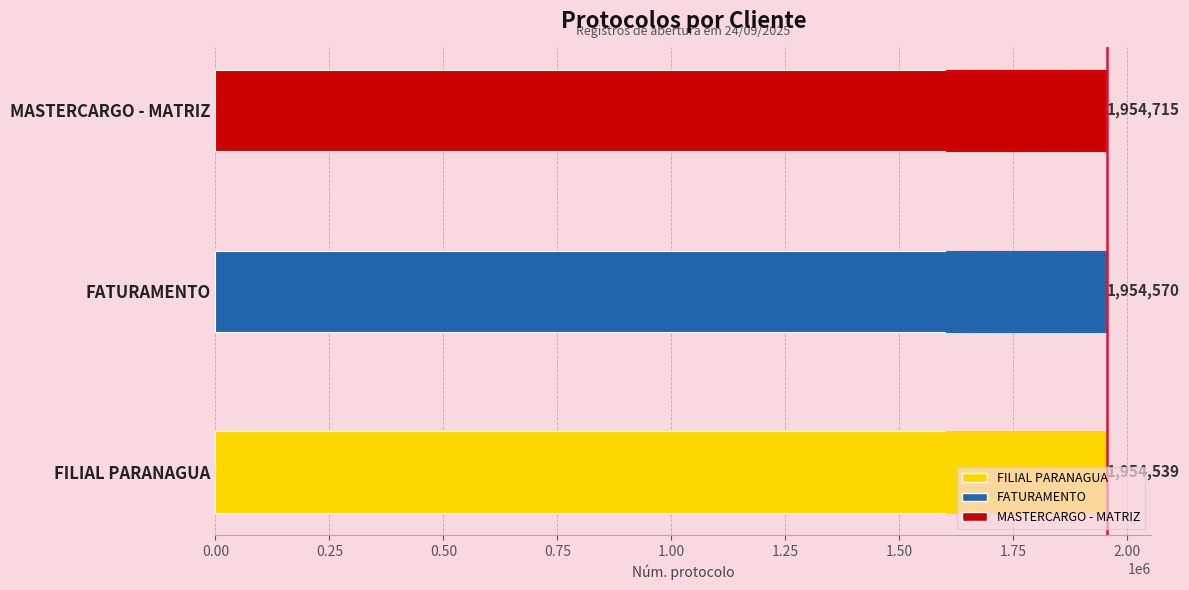

The value at 0.00 is 1954539. True or false?

True